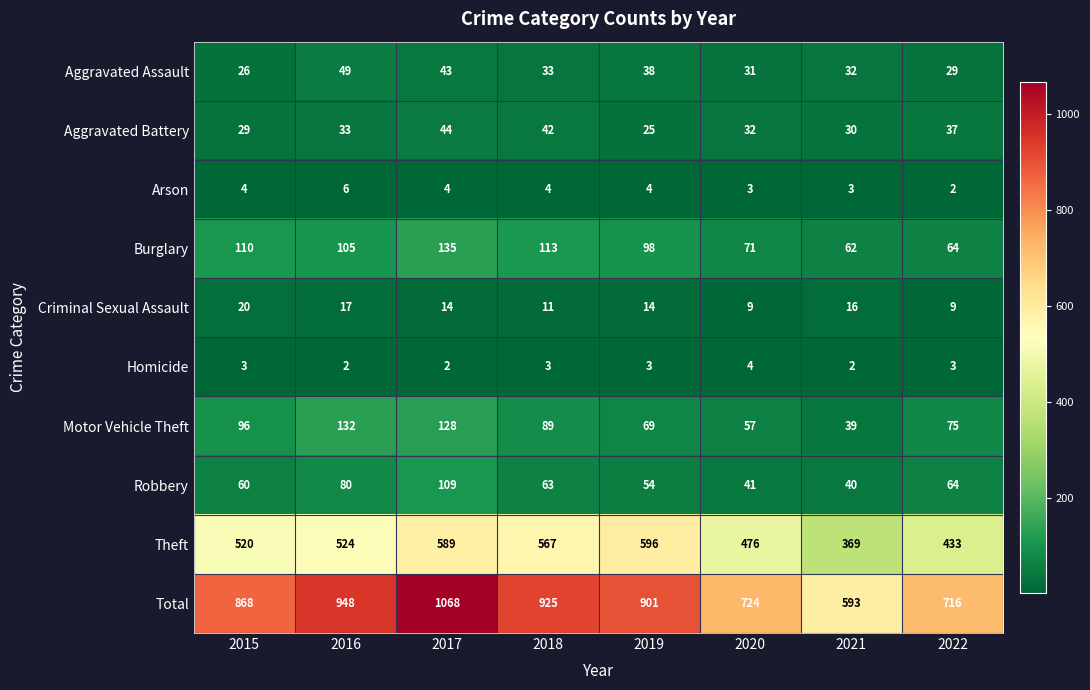

What is the spread (max minus min) of values at 2018?

922